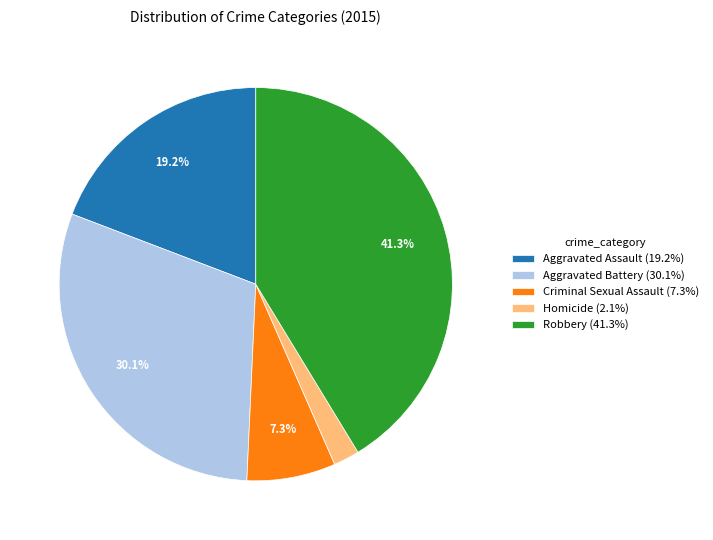

Is there any slice that represents more than half of the pie?

No